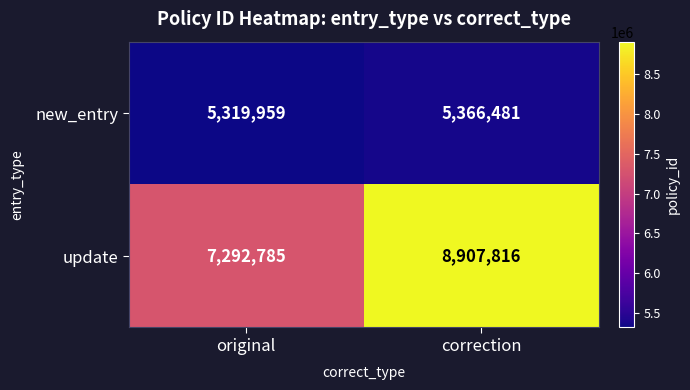

What is the spread (max minus min) of values at original?

1972826